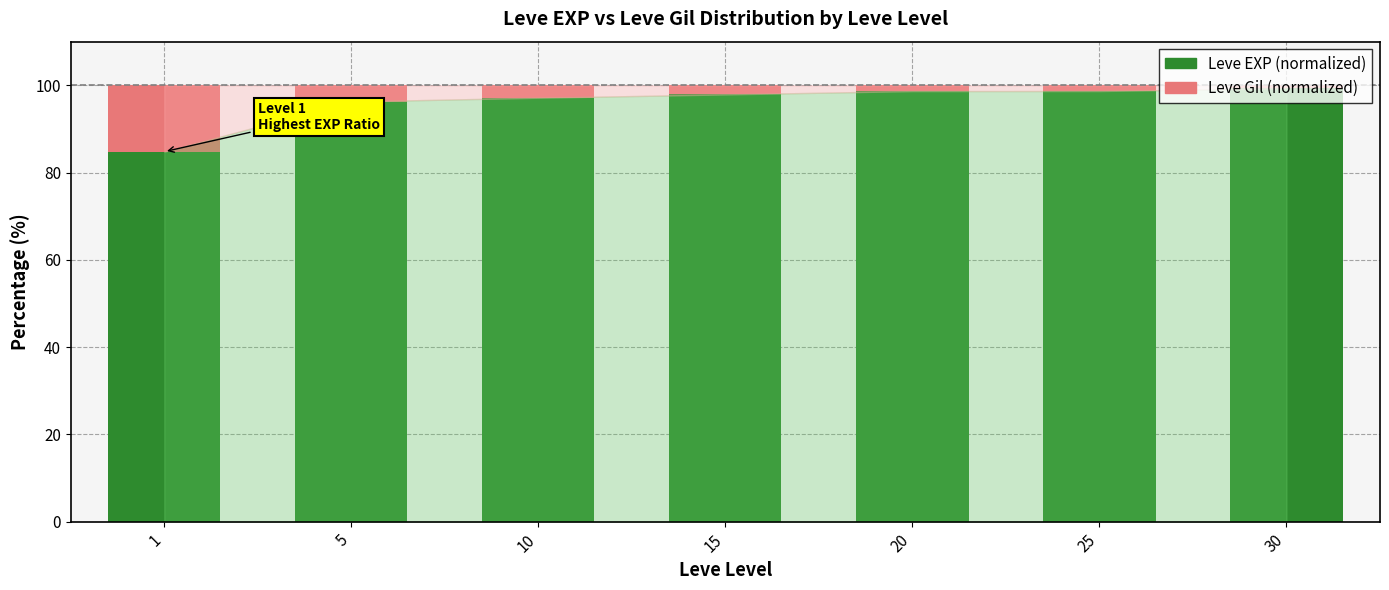

How many bars are there in total?

7